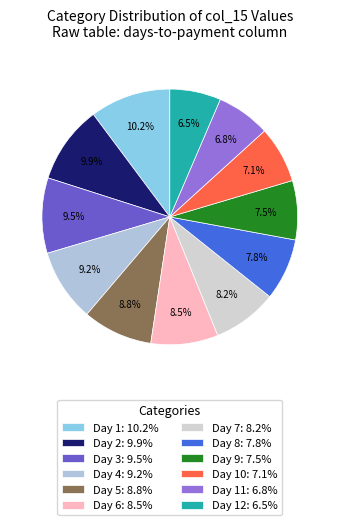

How many segments does this pie chart have?

12